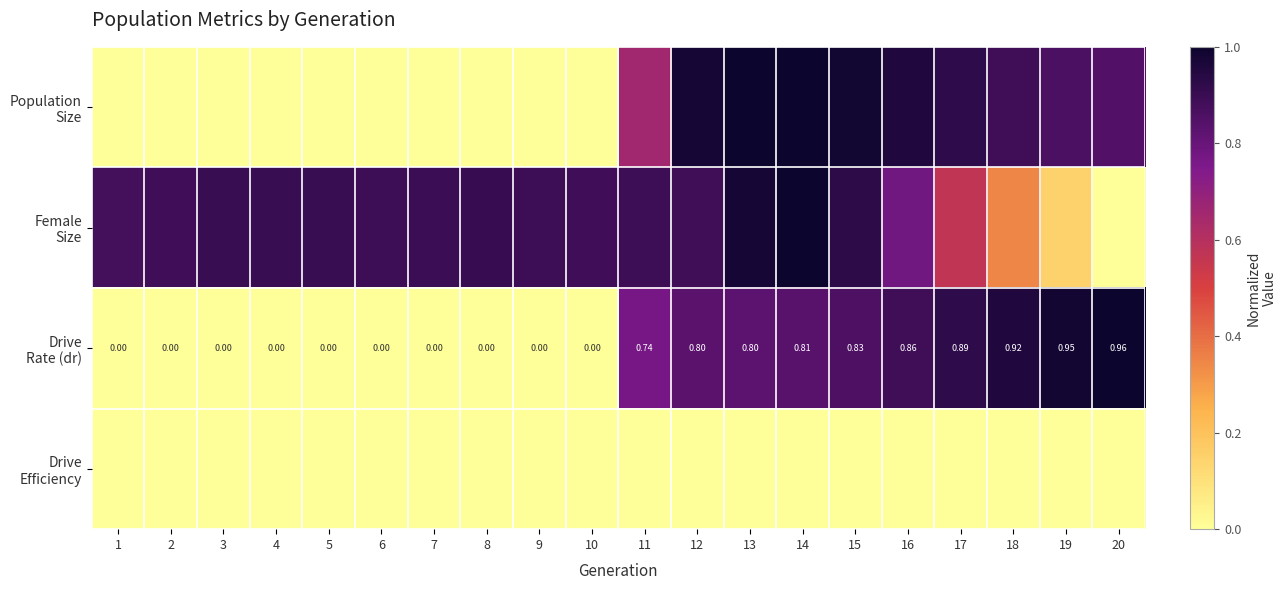

What is the average value of the Female Size series?

0.8